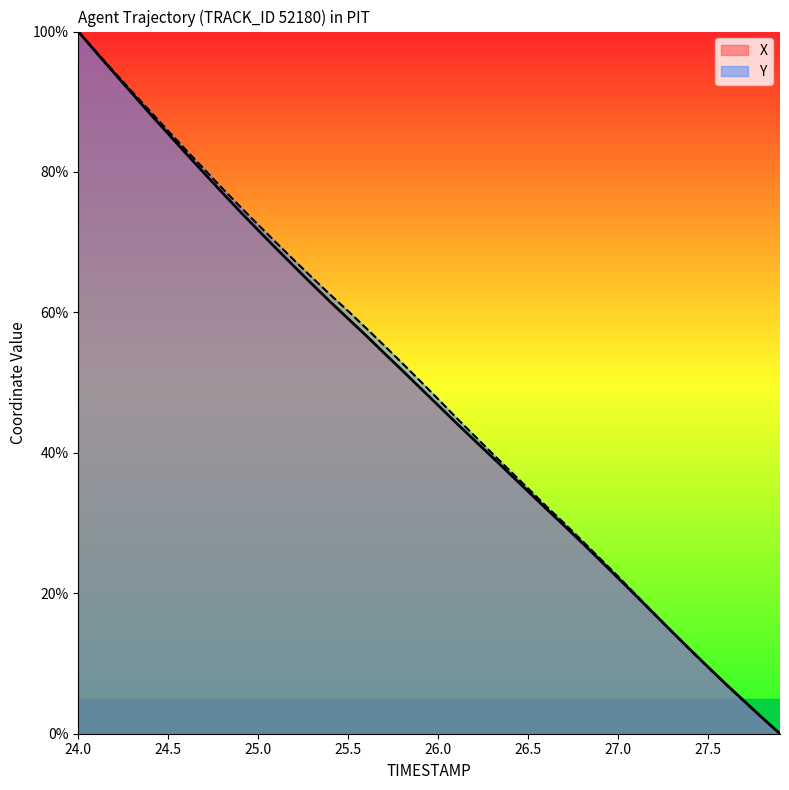

Does the chart have visible grid lines?

No